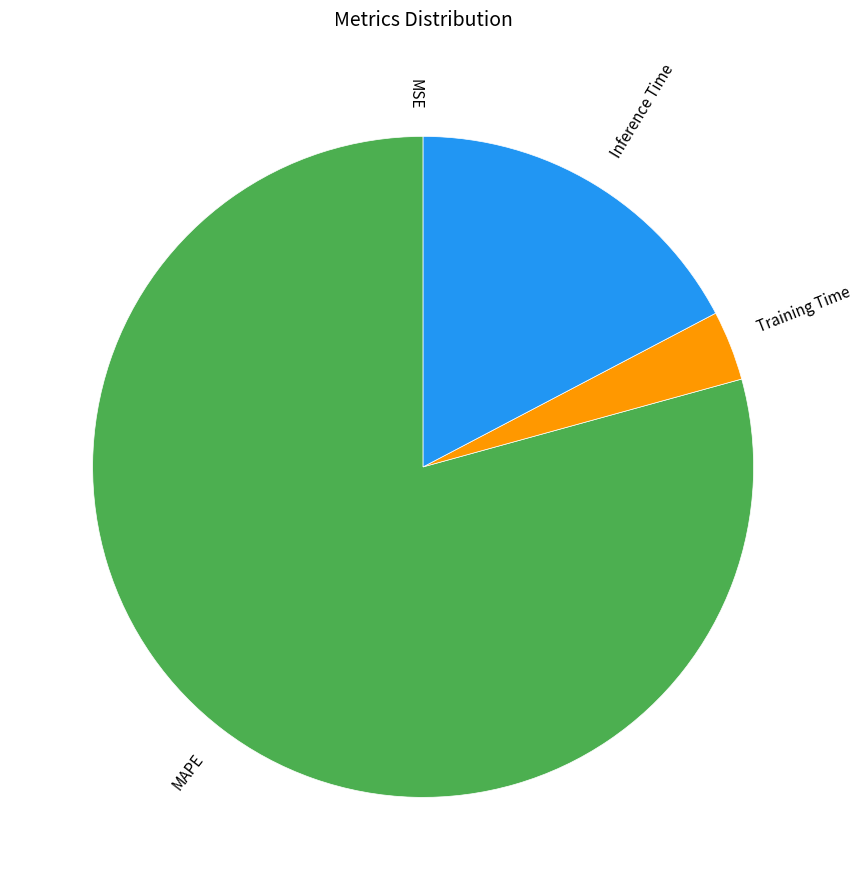

Is there any slice that represents more than half of the pie?

Yes